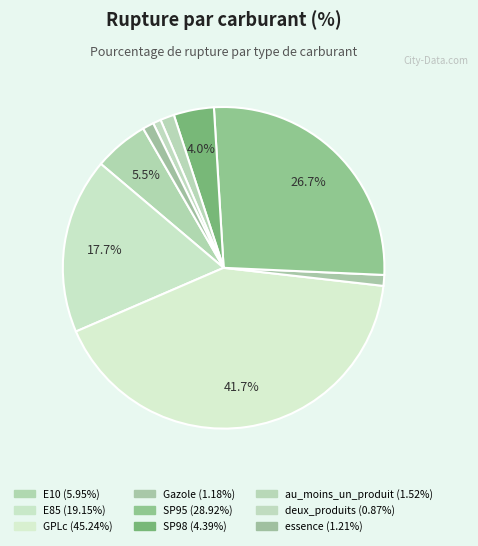

Combined, what portion of the pie is au_moins_un_produit and GPLc?

43.1%